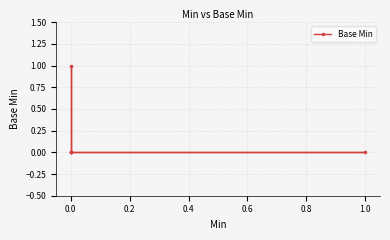

True or false: the data has more than 1 interior local peaks.

False